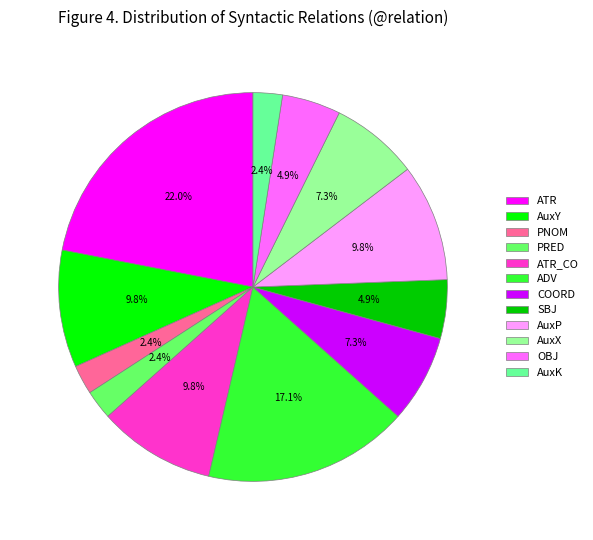

How many segments does this pie chart have?

12